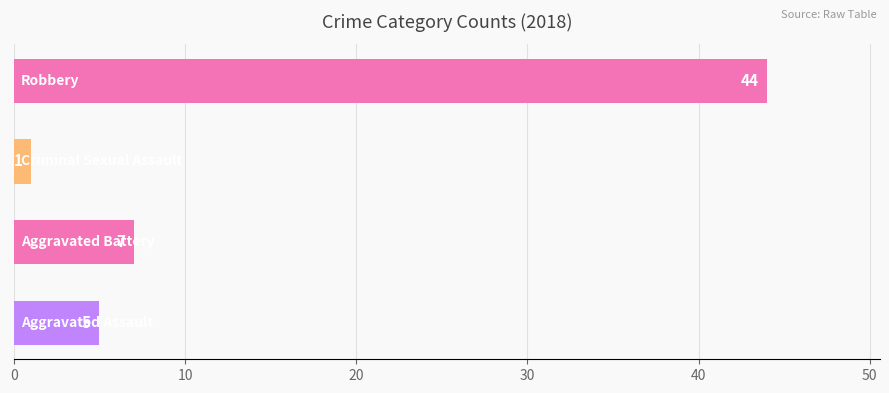

What is the maximum value shown in the chart?

44